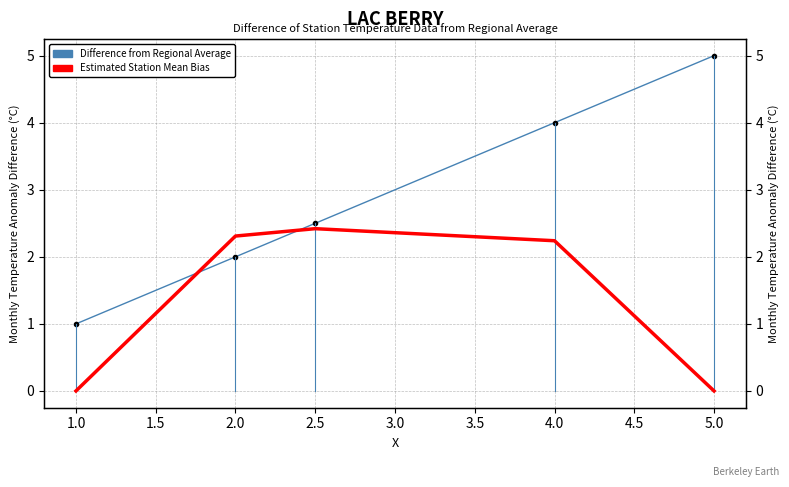

True or false: Difference from Regional Average and Estimated Station Mean Bias intersect in this chart.

True